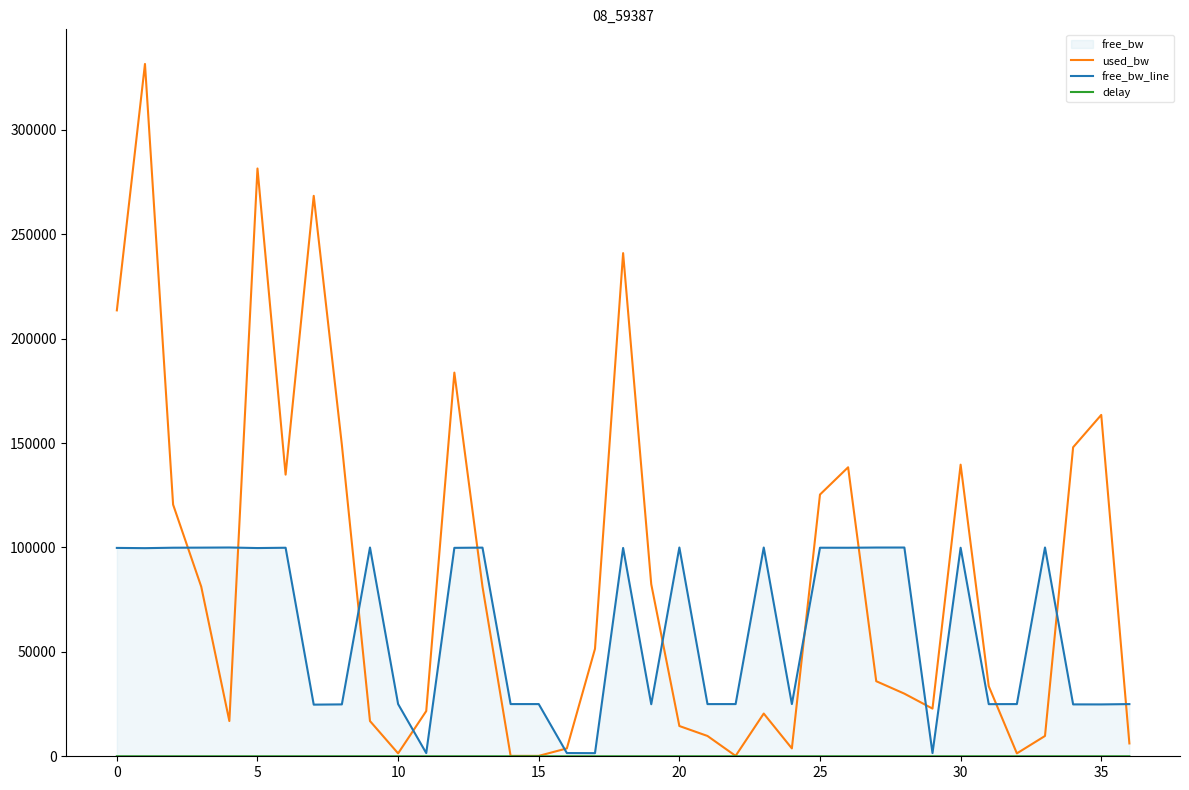

True or false: free_bw_line and delay intersect in this chart.

False